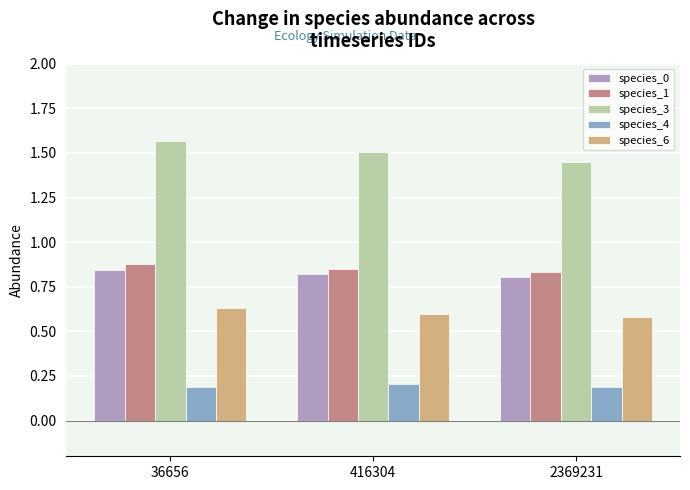

At how many categories does at least one series exceed 0?

3